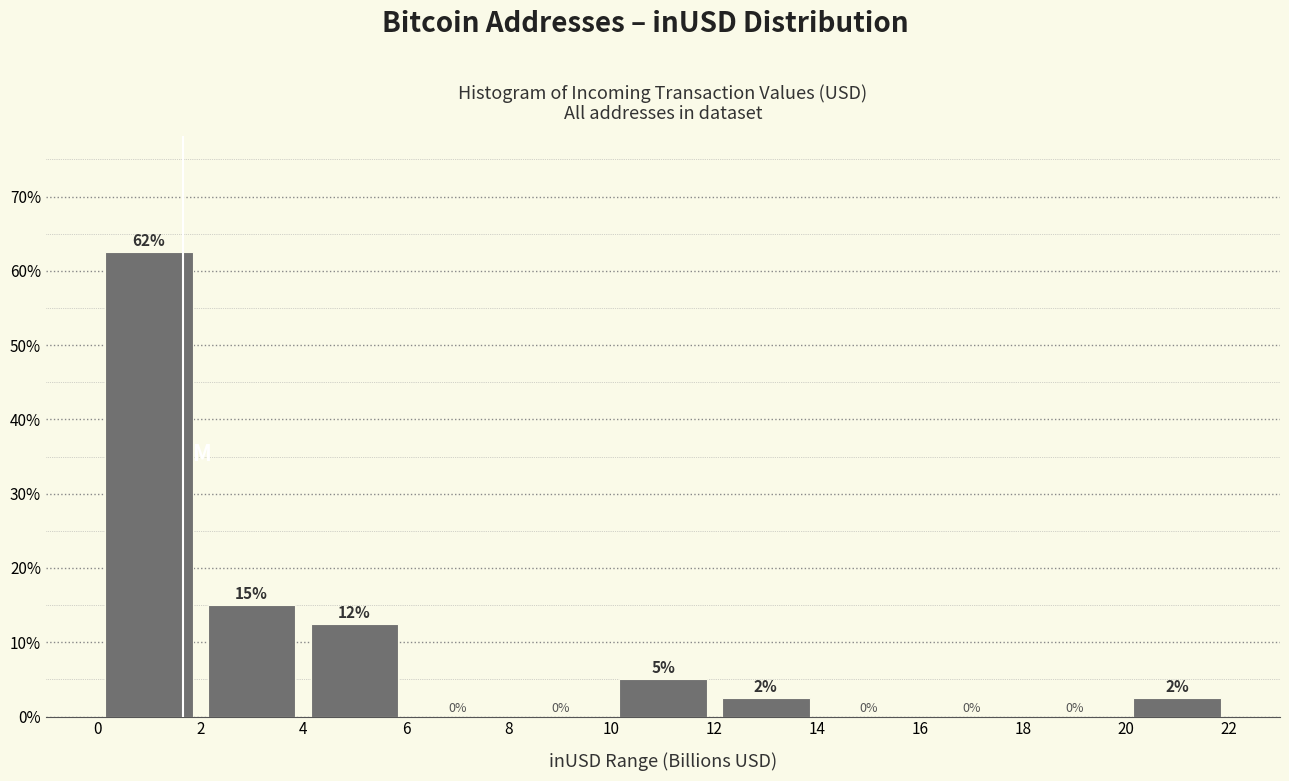

Over which range of the x-axis is the bar tallest?

0 to 2